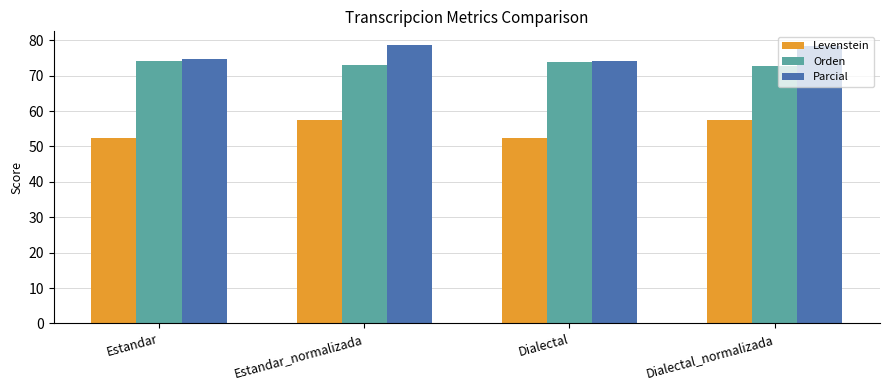

What is the difference between the Orden values at Estandar_normalizada and Estandar?

1.0